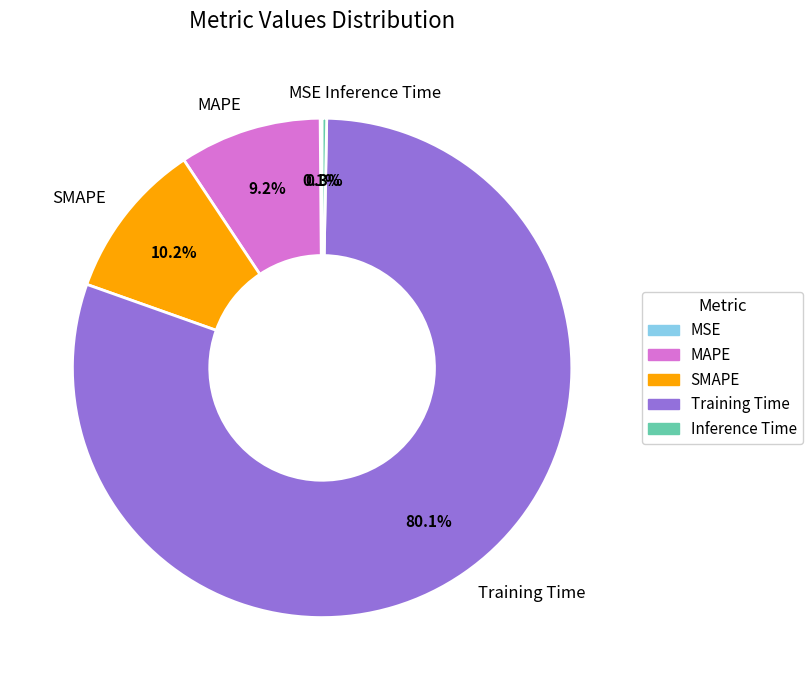

What is the largest slice in the pie chart?

Training Time